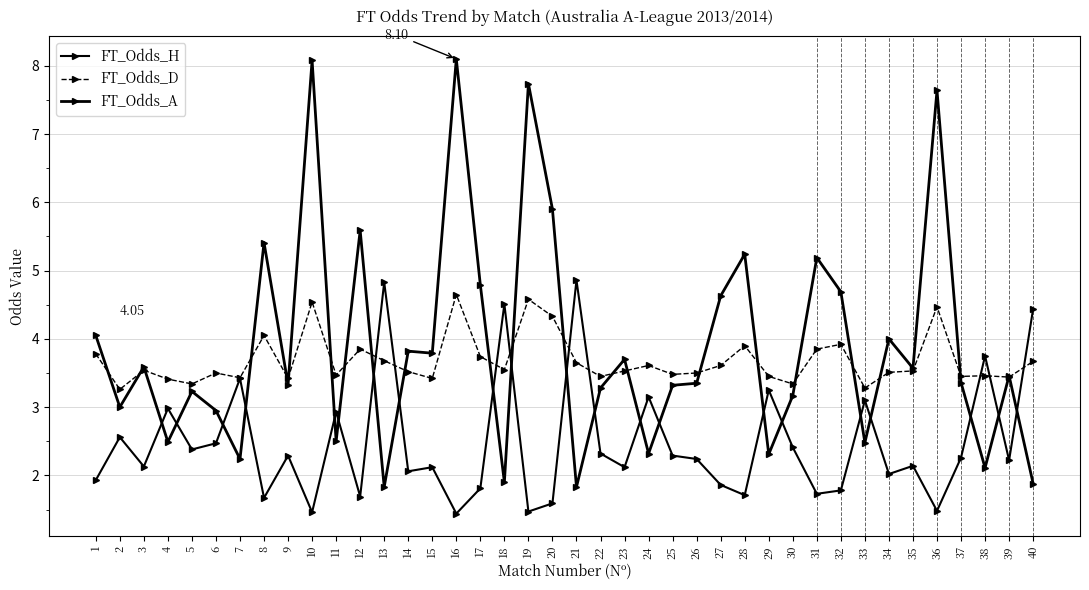

What is the approximate value of FT_Odds_H at 8?

1.7